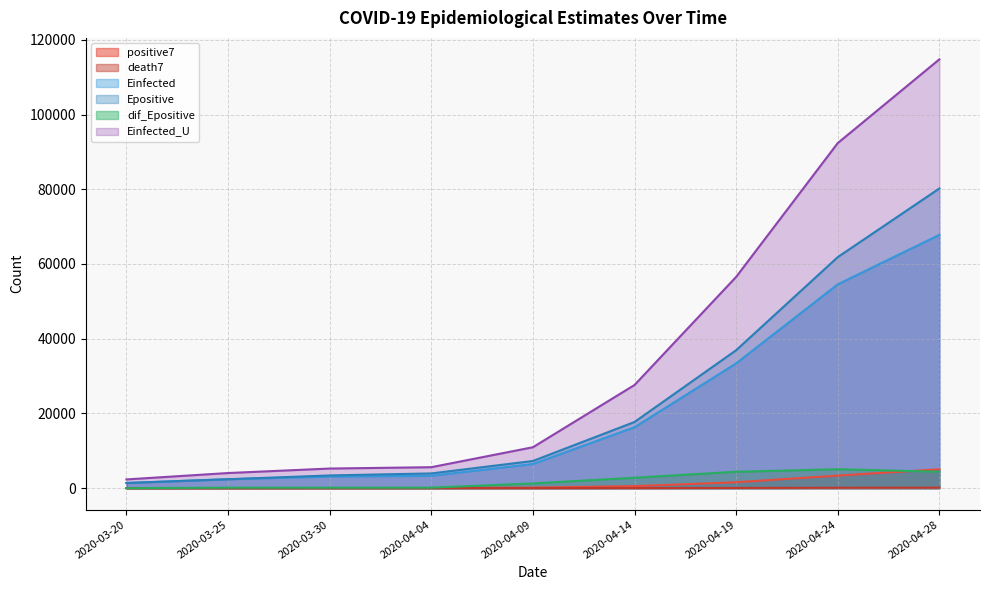

Count the number of categories in the chart.

9